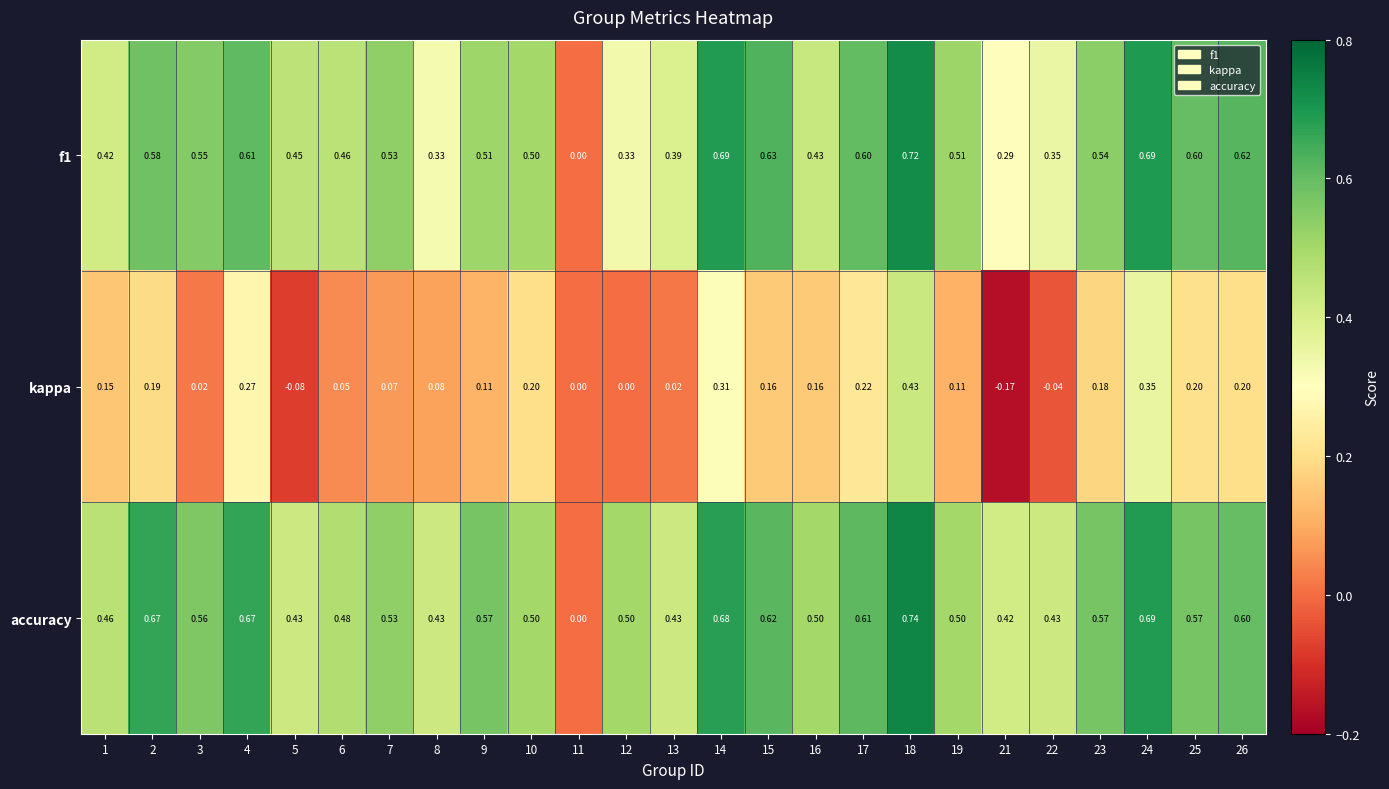

Which series has the widest spread of values?

accuracy